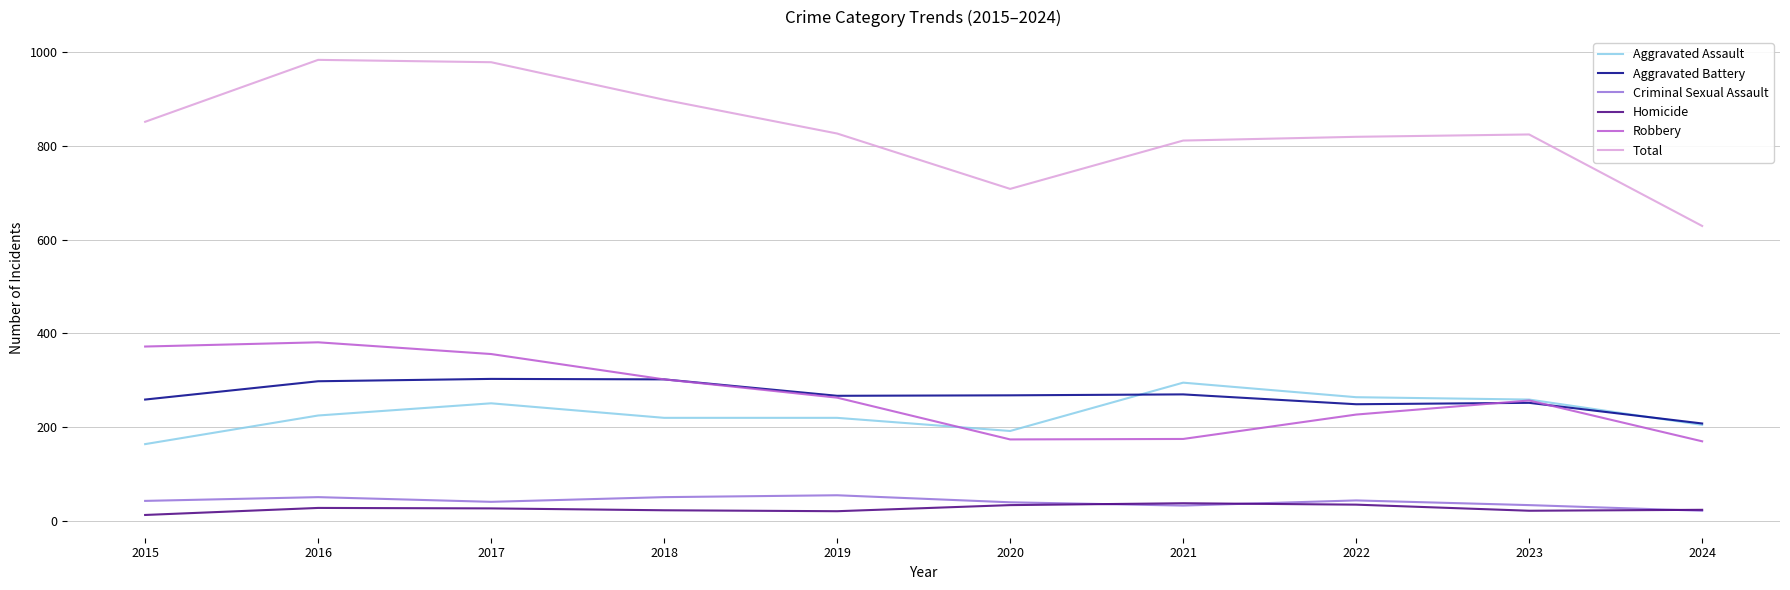

What is the maximum value shown in the chart?

983